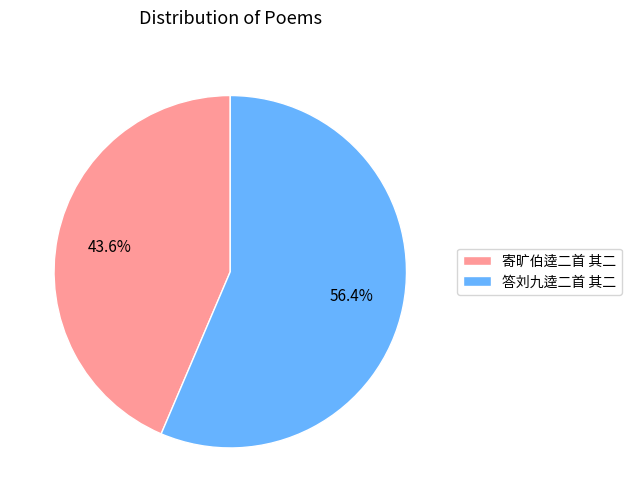

Which slice represents more than half of the pie?

答刘九逵二首 其二